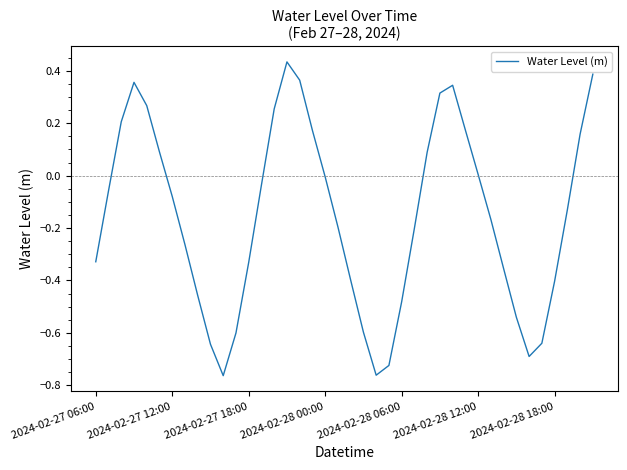

Is this an area chart (filled region under the line)?

No